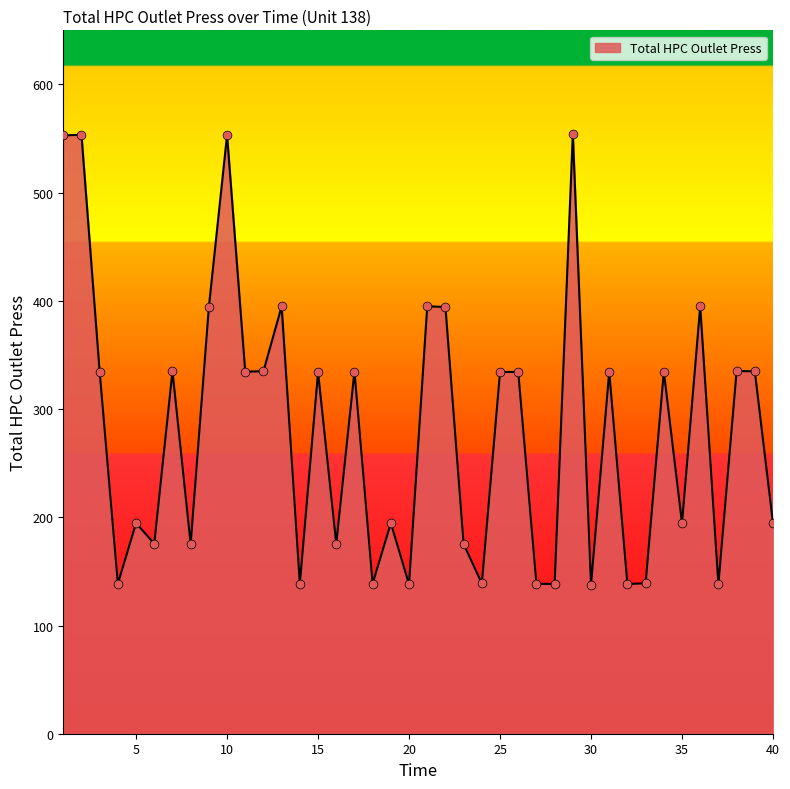

What is the greatest value displayed?

554.6